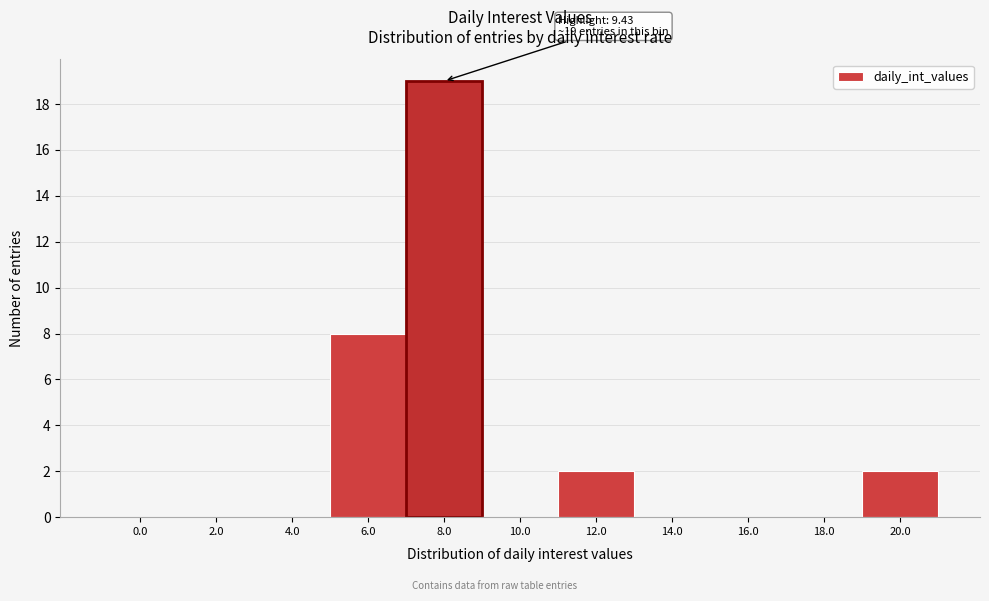

Reading left to right, what are all the values shown in this chart?

0.0=0	2.0=0	4.0=0	6.0=8	8.0=19	10.0=0	12.0=2	14.0=0	16.0=0	18.0=0	20.0=2